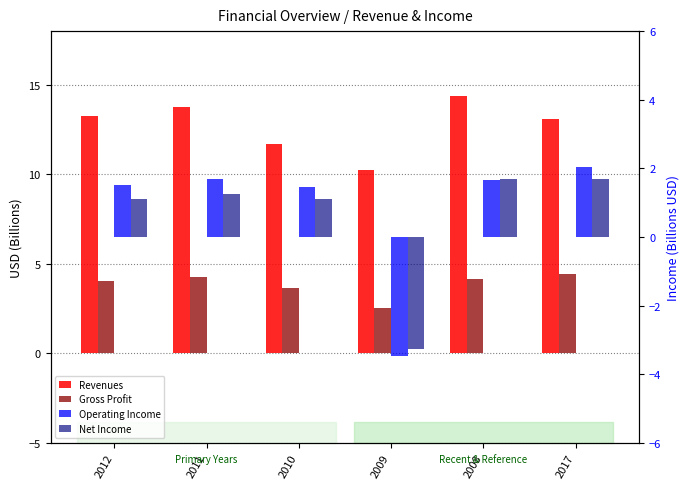

What is the average value of the Gross Profit series?

3.9